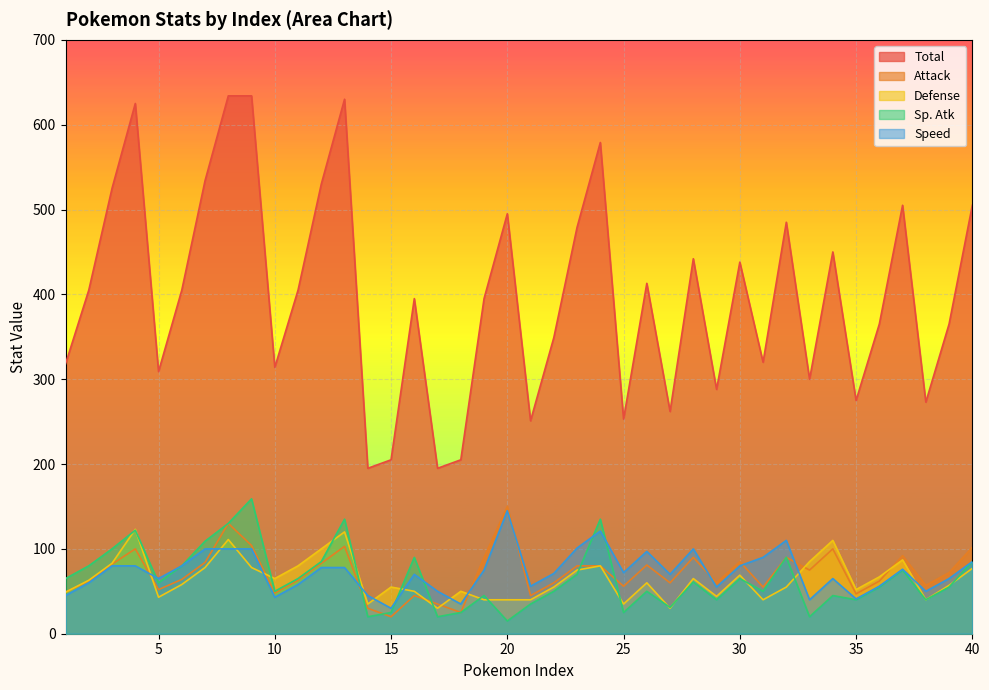

Between which two adjacent categories do Defense and Sp. Atk first intersect?

3 and 4